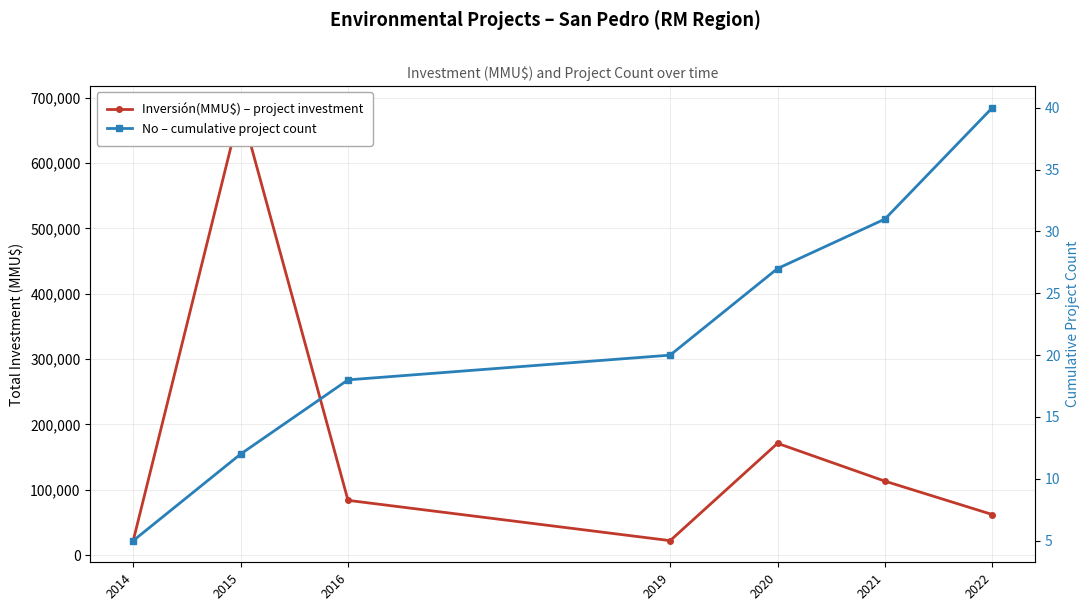

How many values in the Inversión(MMU$) – project investment series are below 83710?

3